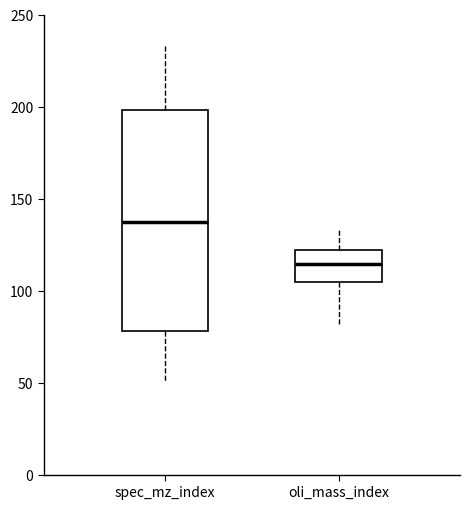

Where does the lower whisker of the box for spec_mz_index end on the y-axis? The values are not printed on the chart, so give them approximately, as read against the axis.

50